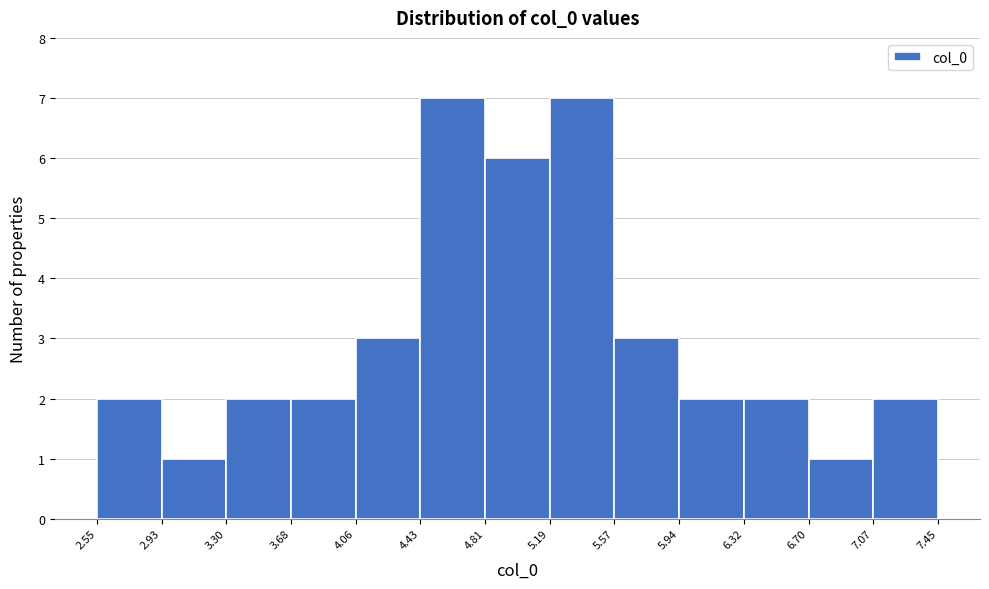

Reading left to right, transcribe this chart: for each bar, give the range it covers on the x-axis and its height. The values are not printed on the chart, so give them approximately, as read against the axis.

2.55 to 2.93: 2
2.93 to 3.30: 1
3.30 to 3.68: 2
3.68 to 4.06: 2
4.06 to 4.43: 3
4.43 to 4.81: 7
4.81 to 5.19: 6
5.19 to 5.57: 7
5.57 to 5.94: 3
5.94 to 6.32: 2
6.32 to 6.70: 2
6.70 to 7.07: 1
7.07 to 7.45: 2